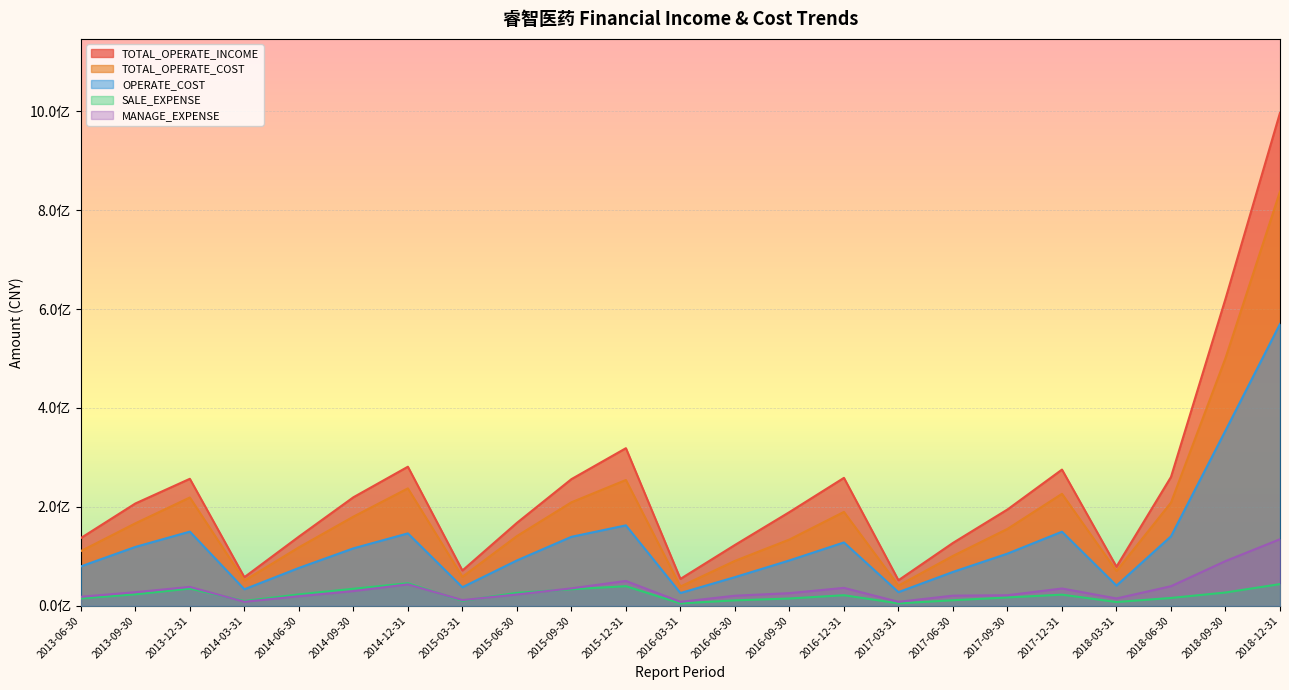

True or false: TOTAL_OPERATE_COST and OPERATE_COST intersect in this chart.

False